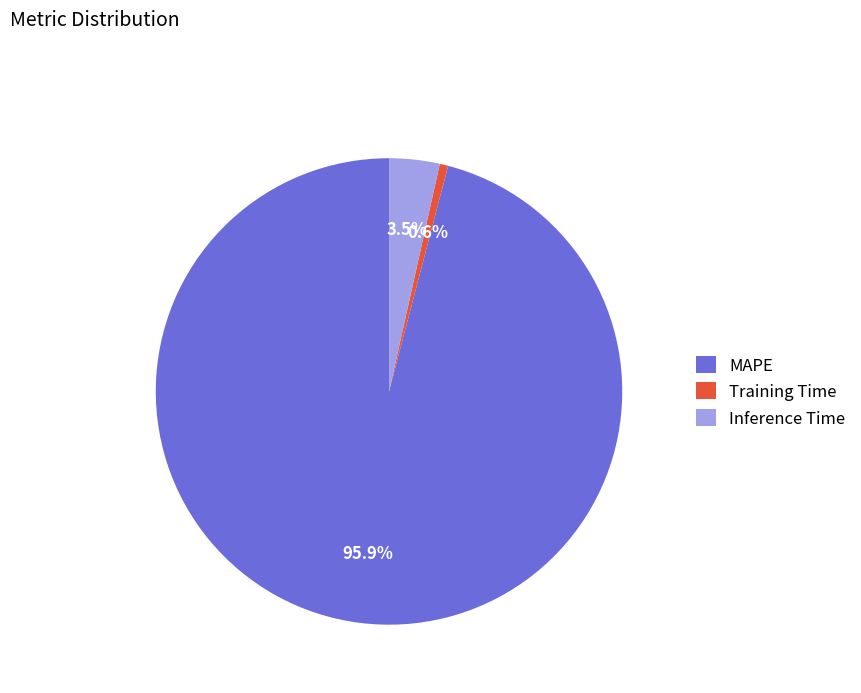

How many segments does this pie chart have?

3